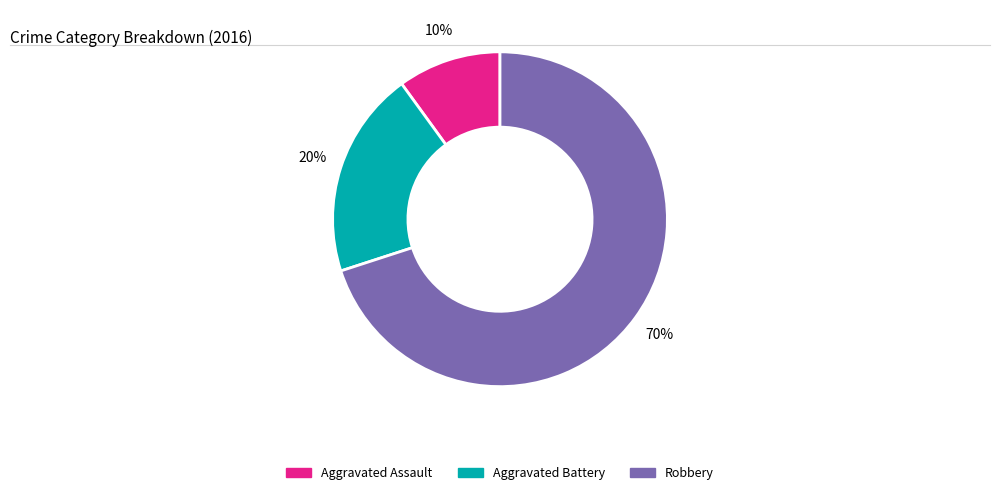

Which category has the smallest portion of the pie?

Aggravated Assault